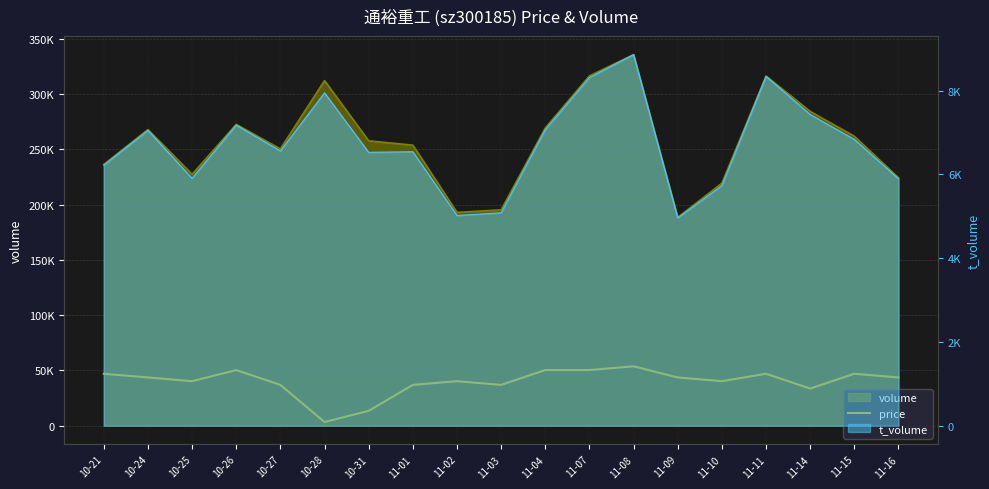

Which has a higher value, 11-02 or 10-21?

10-21